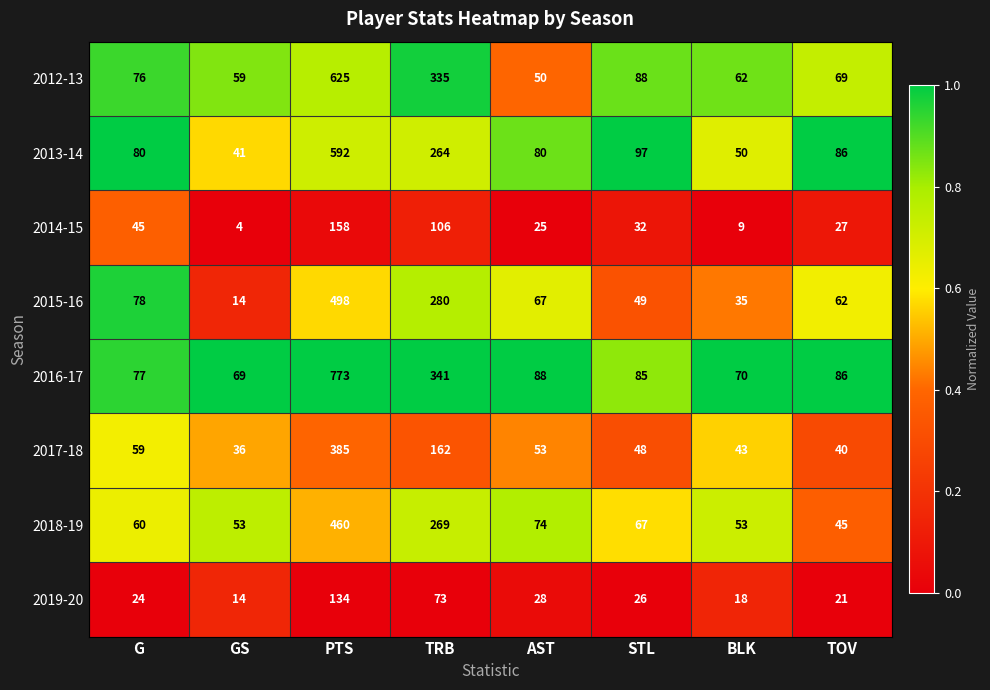

The 2014-15 series shows 4 at GS. True or false?

True